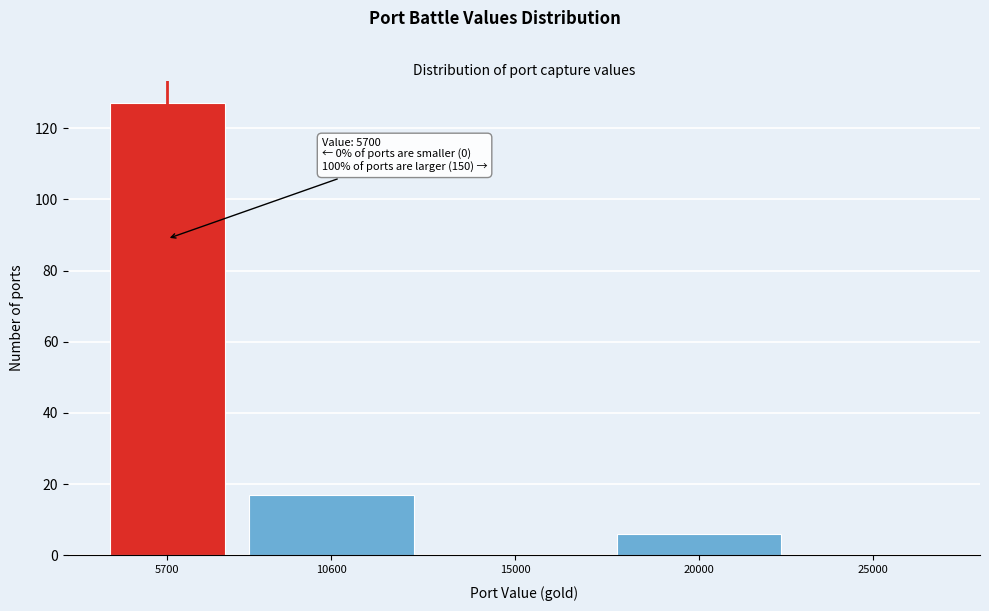

Reading left to right, transcribe all the data shown in this chart.

5700=127	10600=17	15000=0	20000=6	25000=0